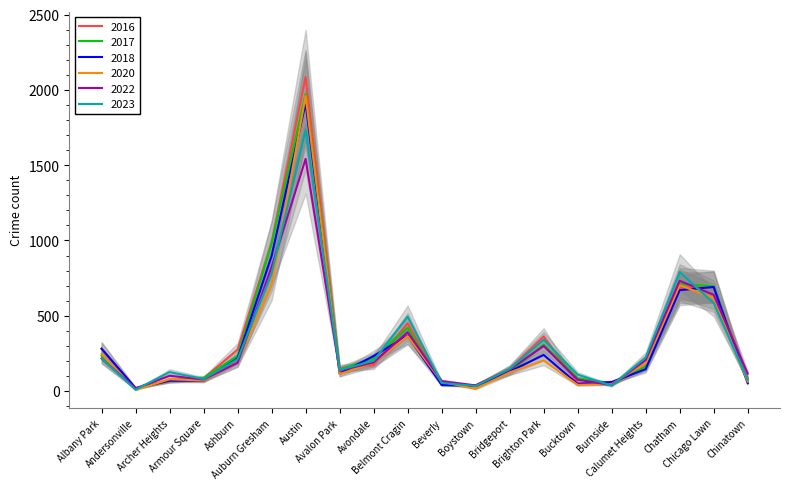

What is the difference between the 2023 values at Chatham and Chicago Lawn?

206